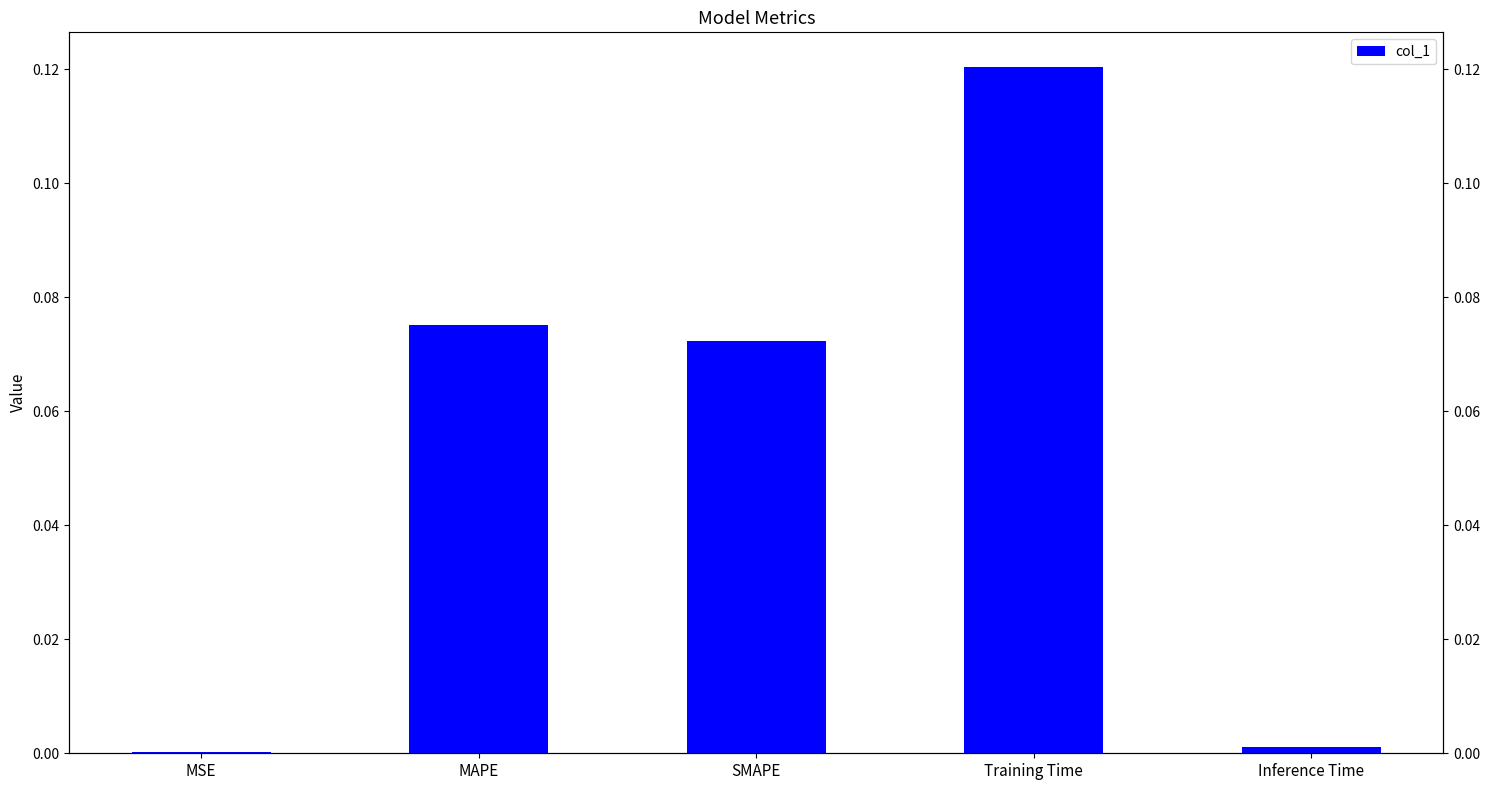

What position from the right is Inference Time?

1